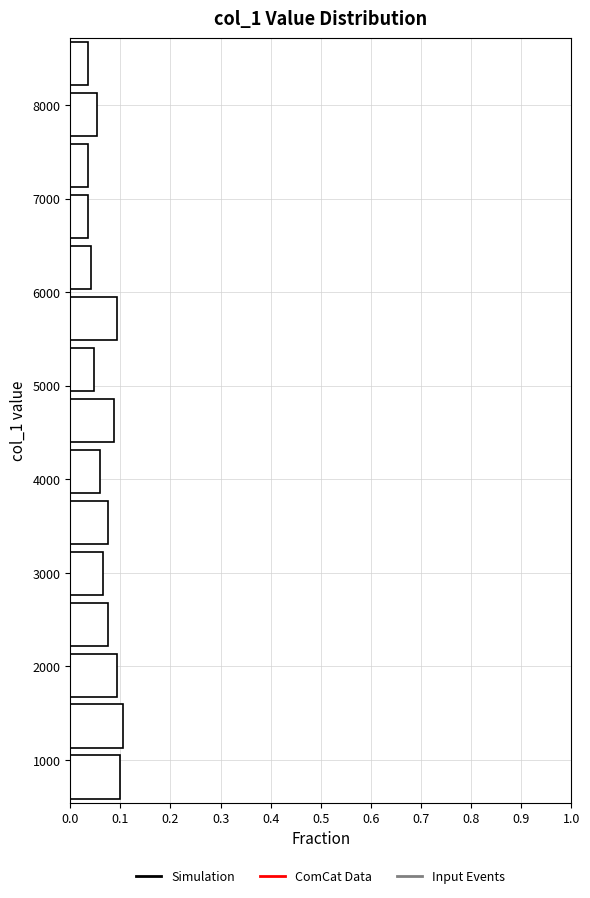

Reading bottom to top, transcribe this chart: for each bar, give the range it covers on the y-axis and its length. Neither the bar edges nor the lengths are printed on the chart, so give them approximately, as read against the axes.

500 to 1100: 0.10
1100 to 1600: 0.11
1600 to 2200: 0.09
2200 to 2700: 0.08
2700 to 3300: 0.06
3300 to 3800: 0.08
3800 to 4400: 0.06
4400 to 4900: 0.09
4900 to 5400: 0.05
5400 to 6000: 0.09
6000 to 6500: 0.04
6500 to 7100: 0.04
7100 to 7600: 0.04
7600 to 8200: 0.05
8200 to 8700: 0.04